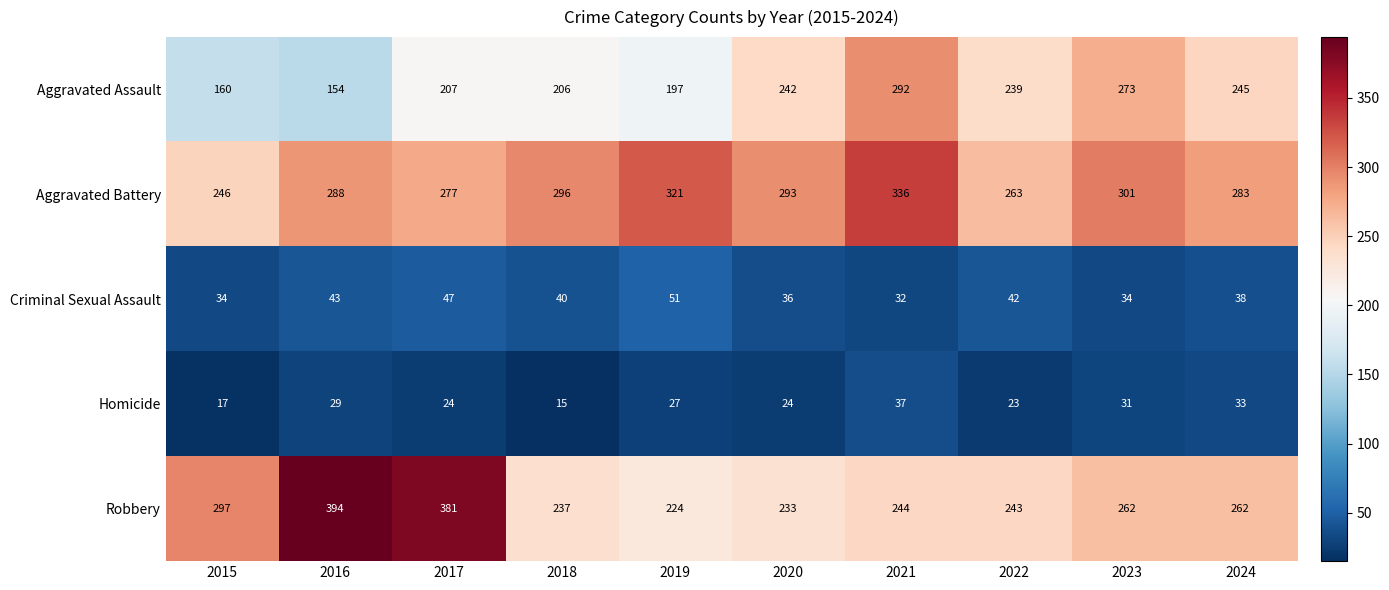

What is the sum of the Aggravated Battery values at 2016 and 2024?

571